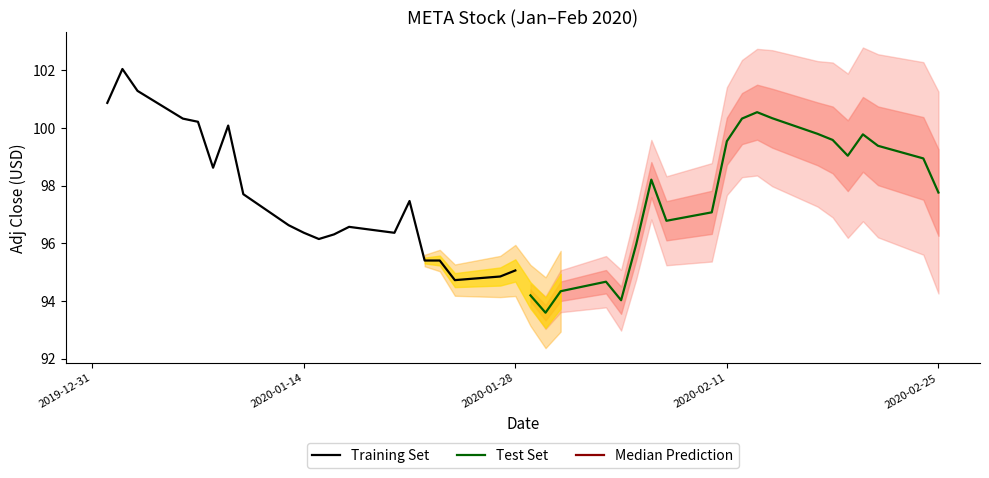

How many data points in Training Set are above 96?

15